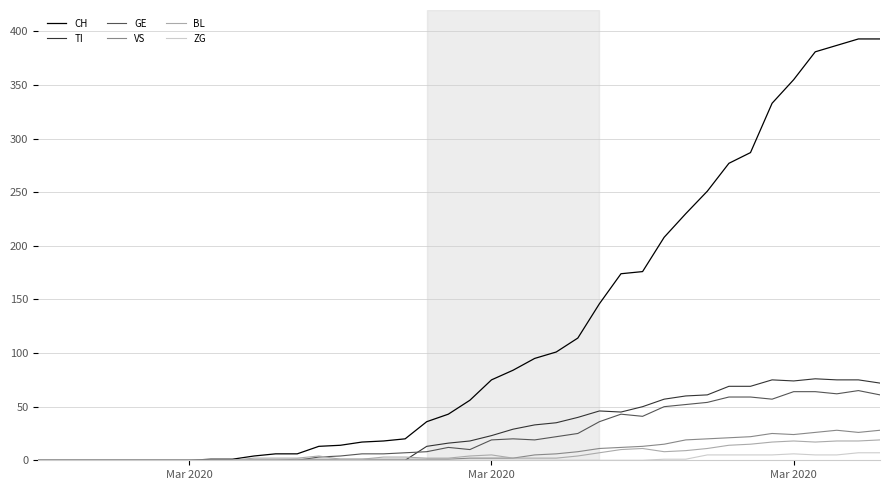

What is the maximum value for VS?

28